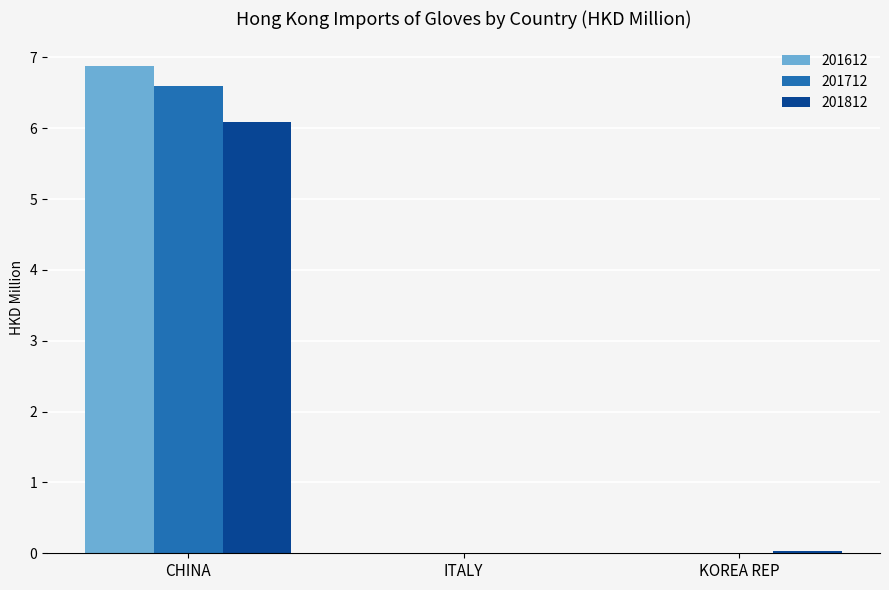

Read the 201812 value at CHINA.

6.1